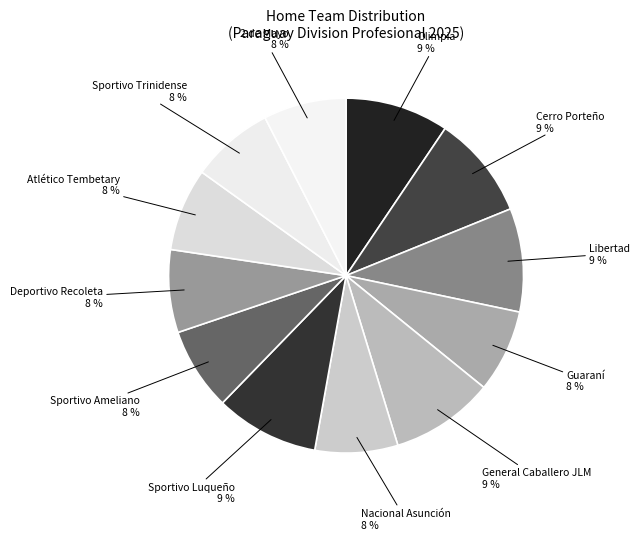

To the nearest percent, what is the average slice percentage?

8%